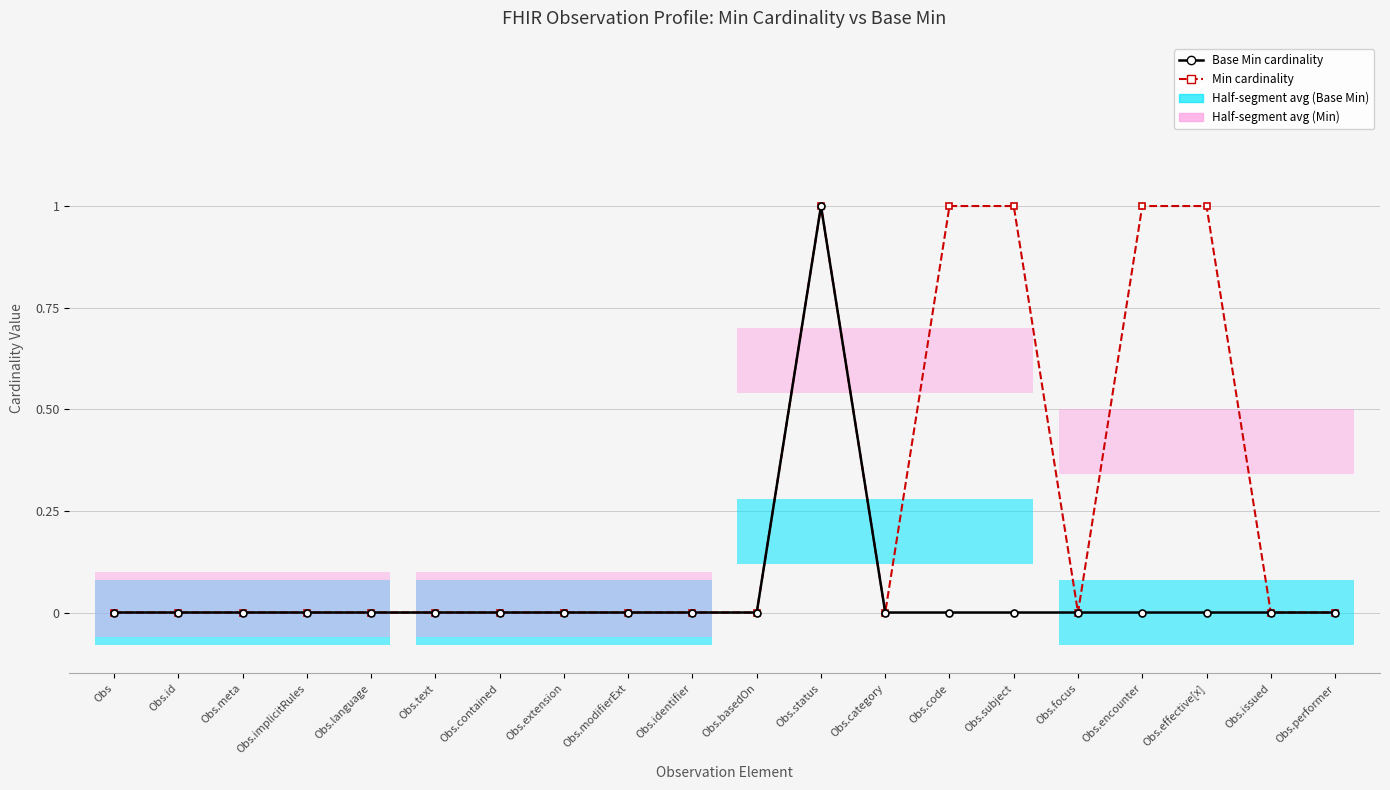

Is the value of Min cardinality at Obs.modifierExt greater than the value of Base Min cardinality at Obs.subject?

No